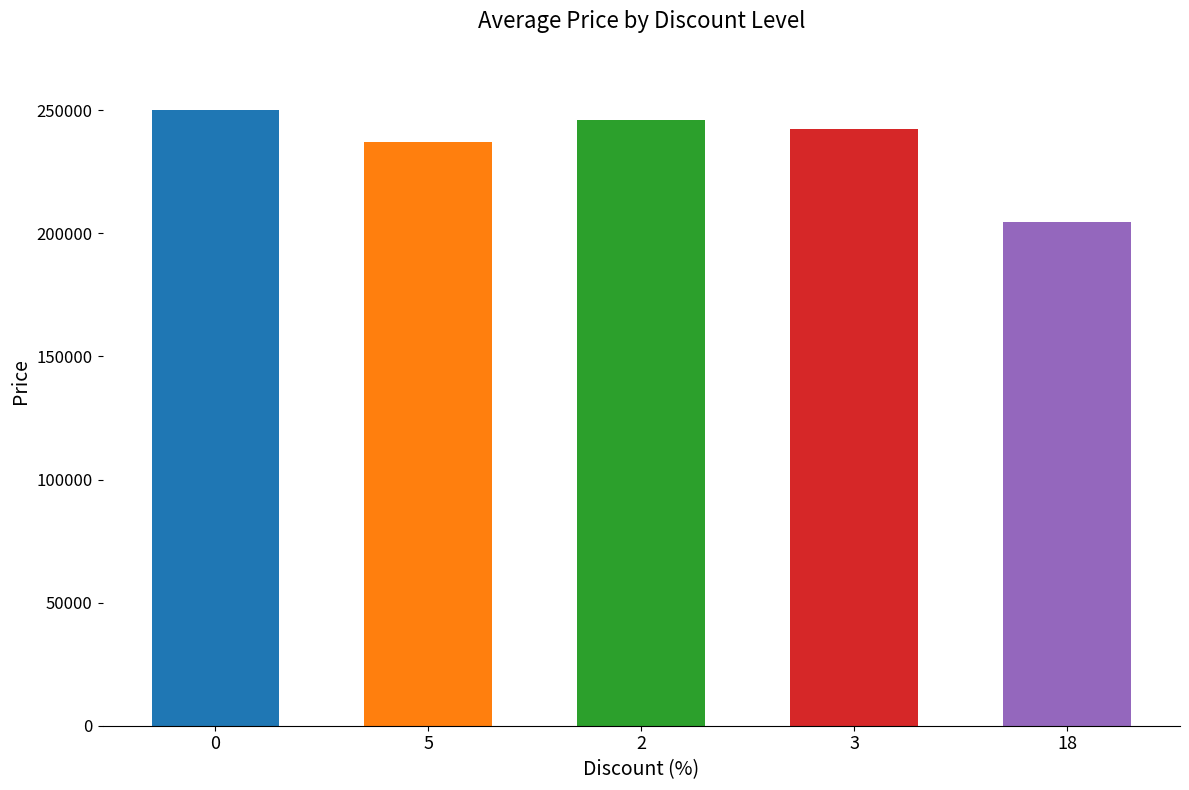

What is the average value?

235980